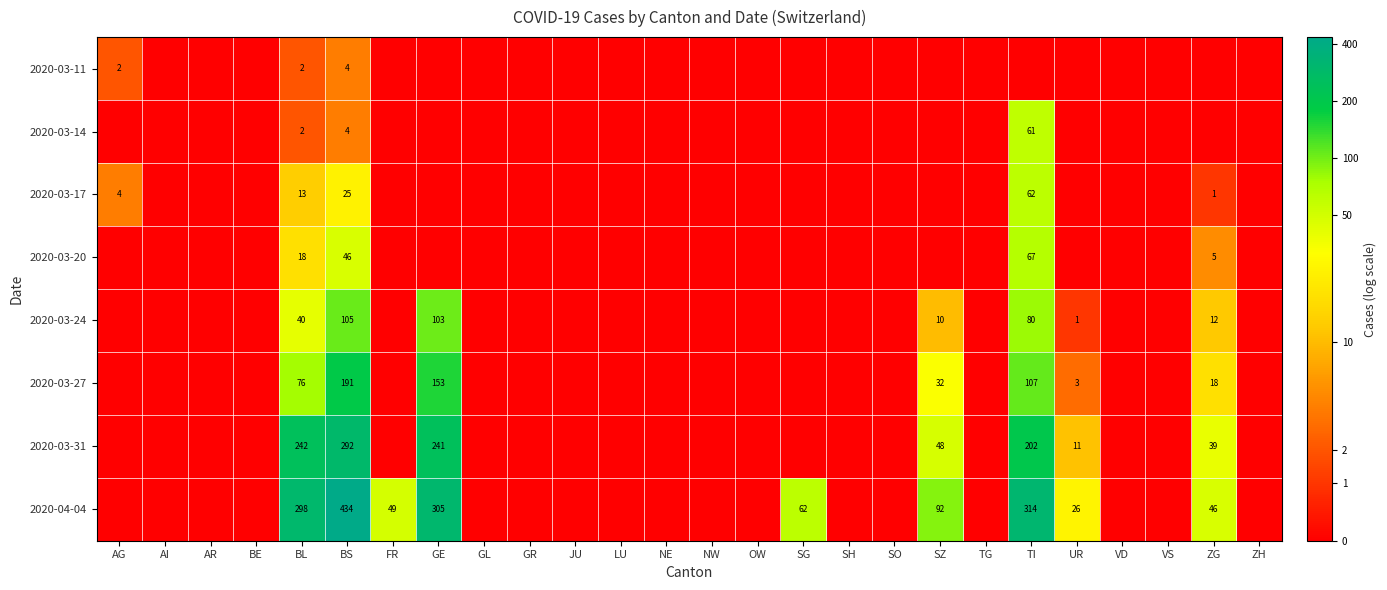

Which label corresponds to the largest value in the chart?

BS